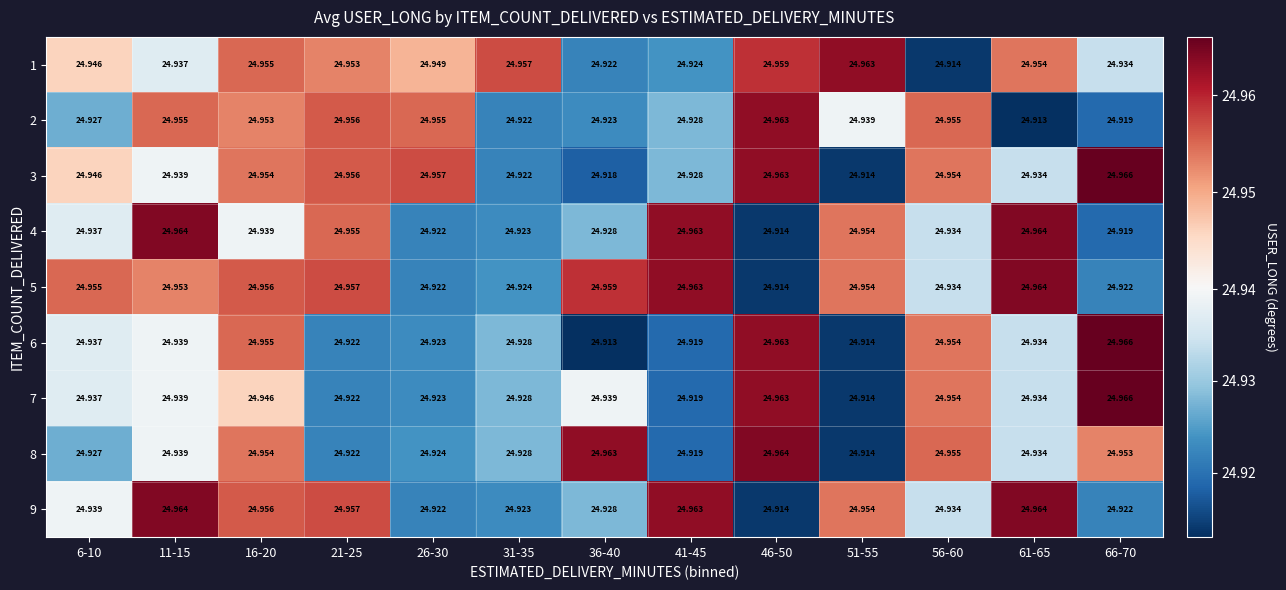

Count the number of data series in this chart.

9